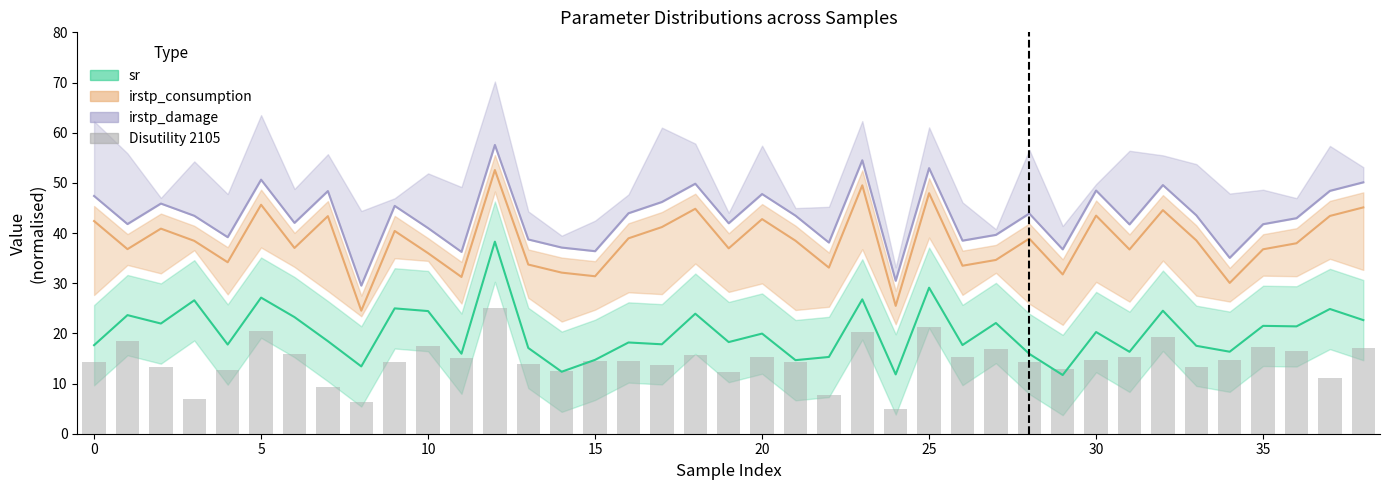

What is the value of the 33rd bar from the left?

19.2